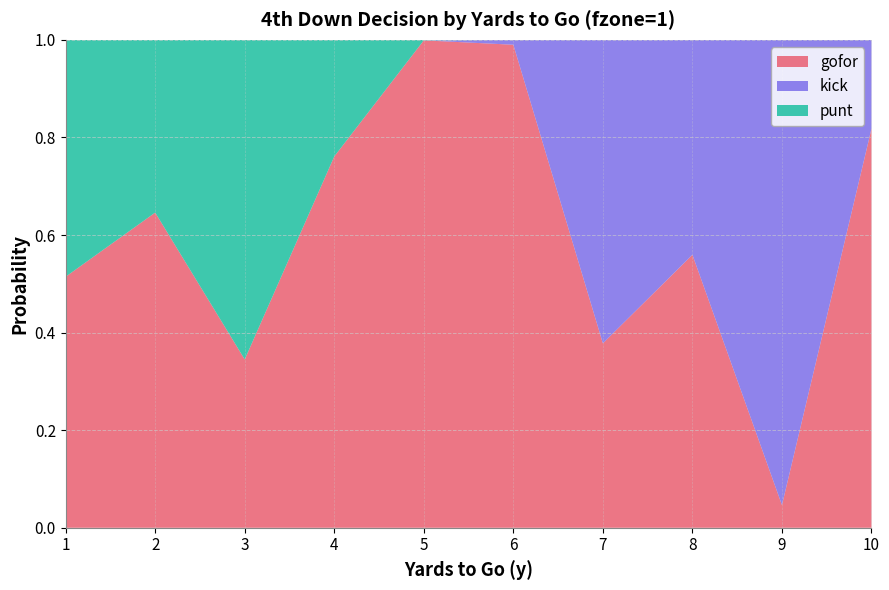

Reading left to right, extract all data points from this chart.

gofor: 0.5	0.6	0.3	0.8	1.0	1.0	0.4	0.6	0.0	0.8
kick: 0.0	0.0	0.0	0.0	0.0	0.0	0.6	0.4	1.0	0.2
punt: 0.5	0.4	0.7	0.2	0.0	0.0	0.0	0.0	0.0	0.0